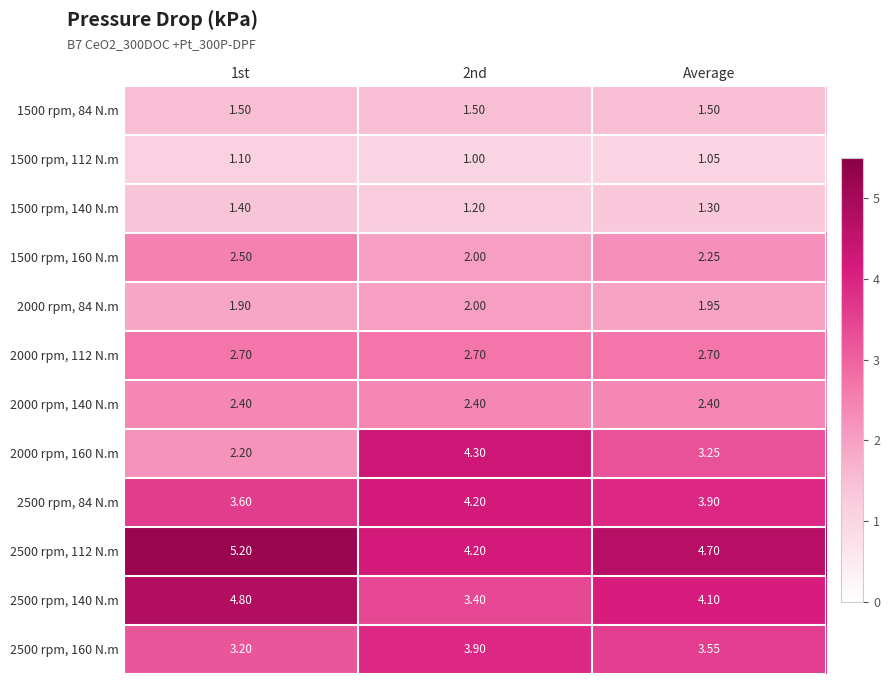

Which category has the highest value across all series?

1st